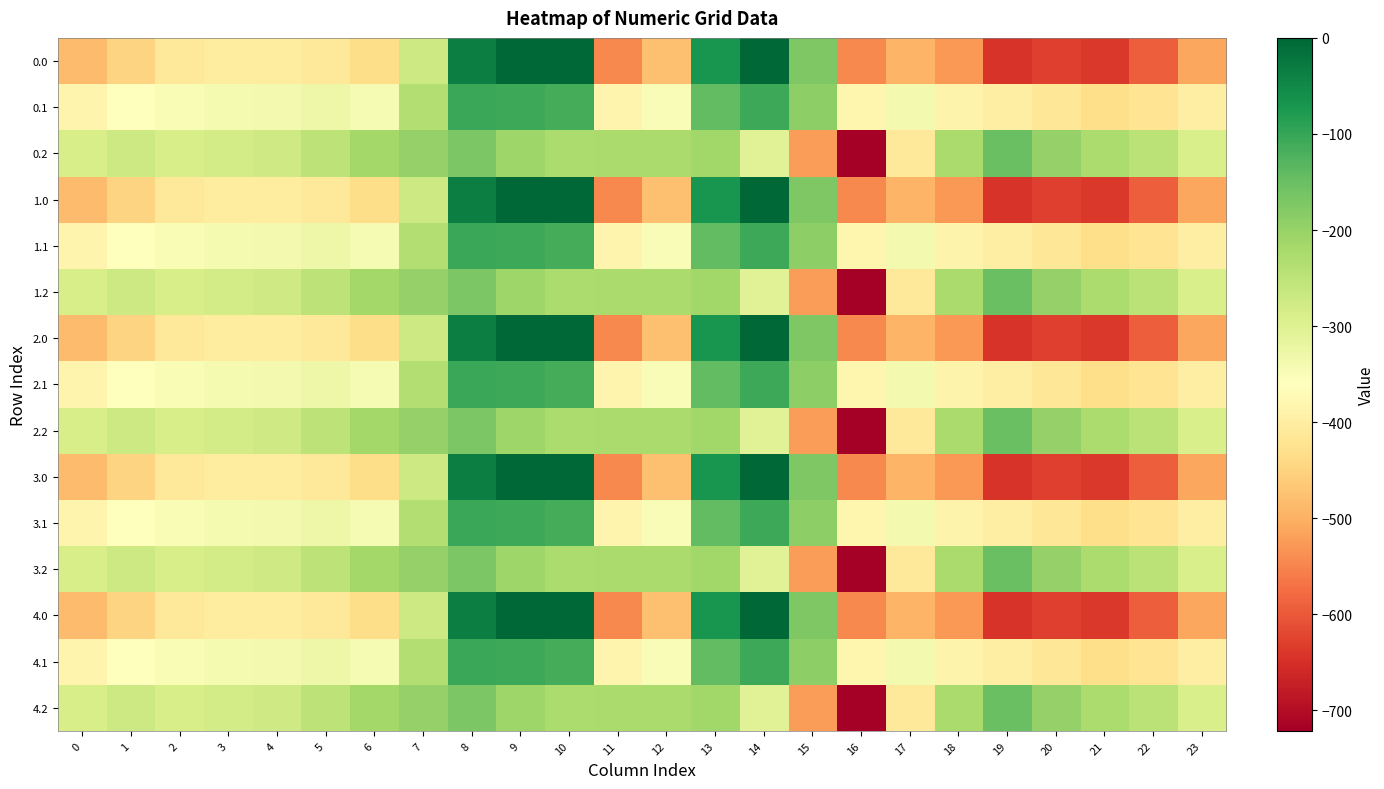

What is the difference between the highest and lowest values at 16?

340.7